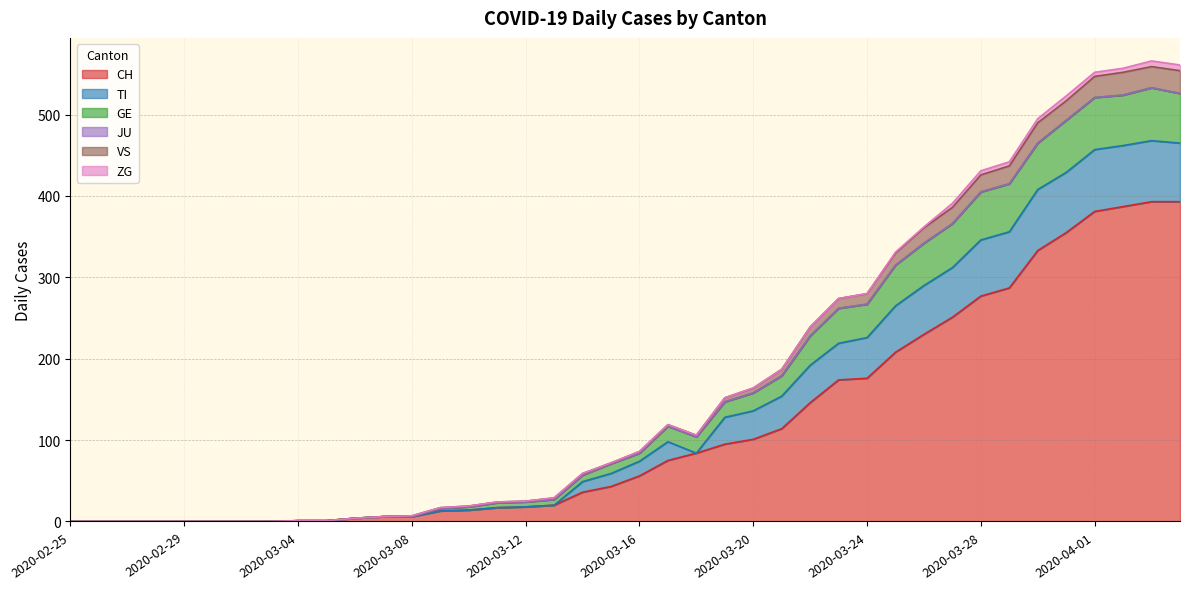

What is the sum of all CH values?

4695